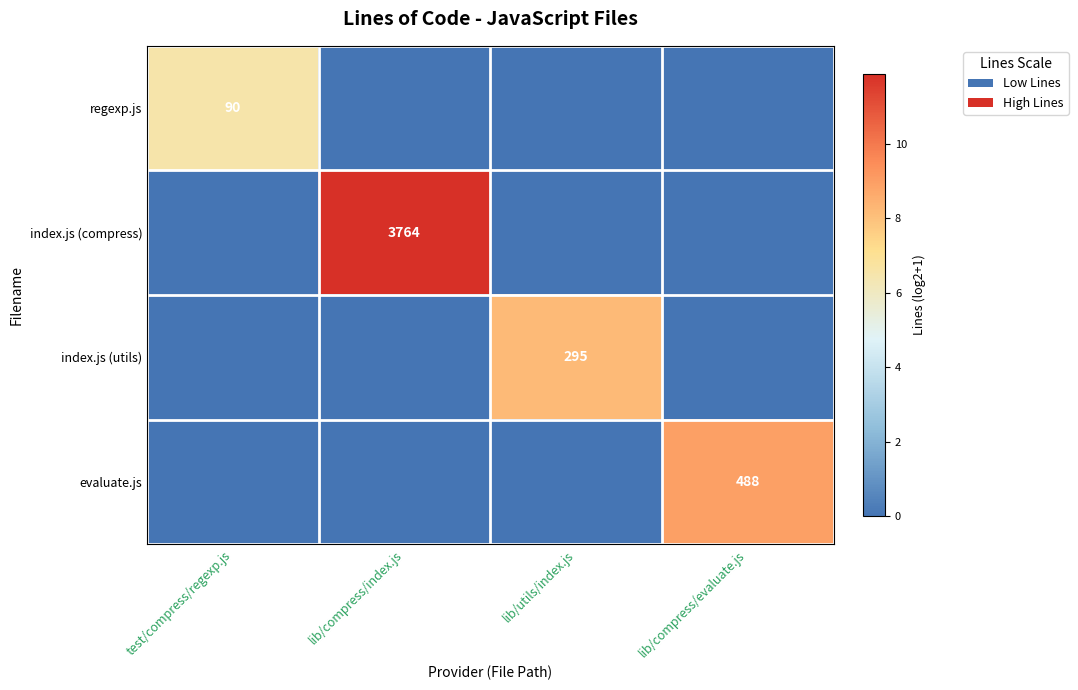

At how many categories does at least one series exceed 10?

1